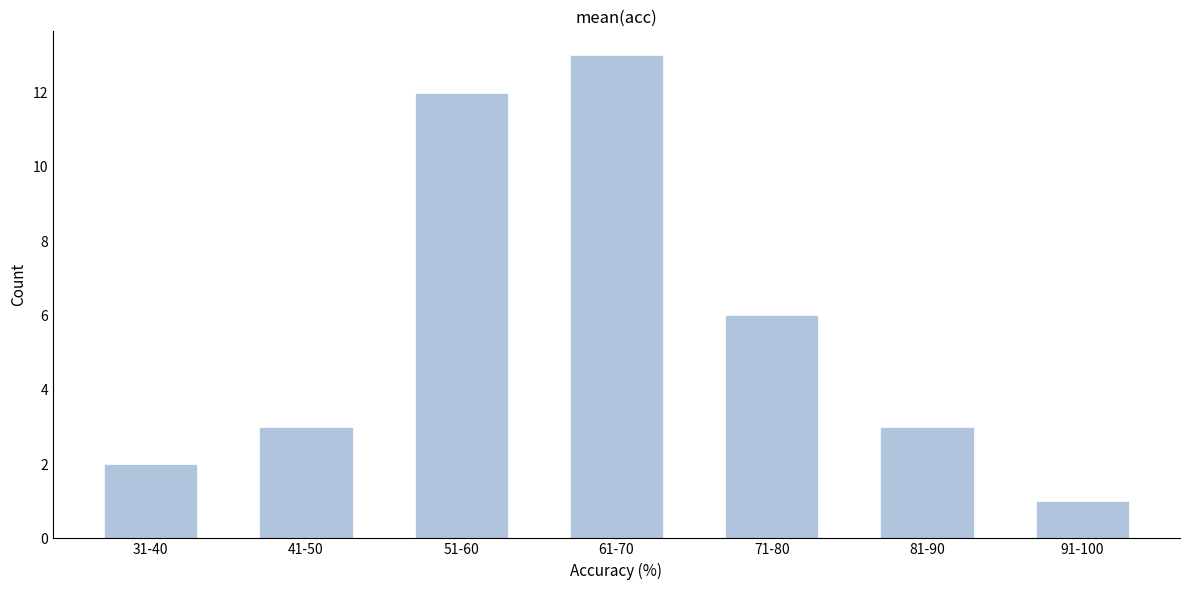

Reading left to right, list all the values displayed in this chart.

2	3	12	13	6	3	1